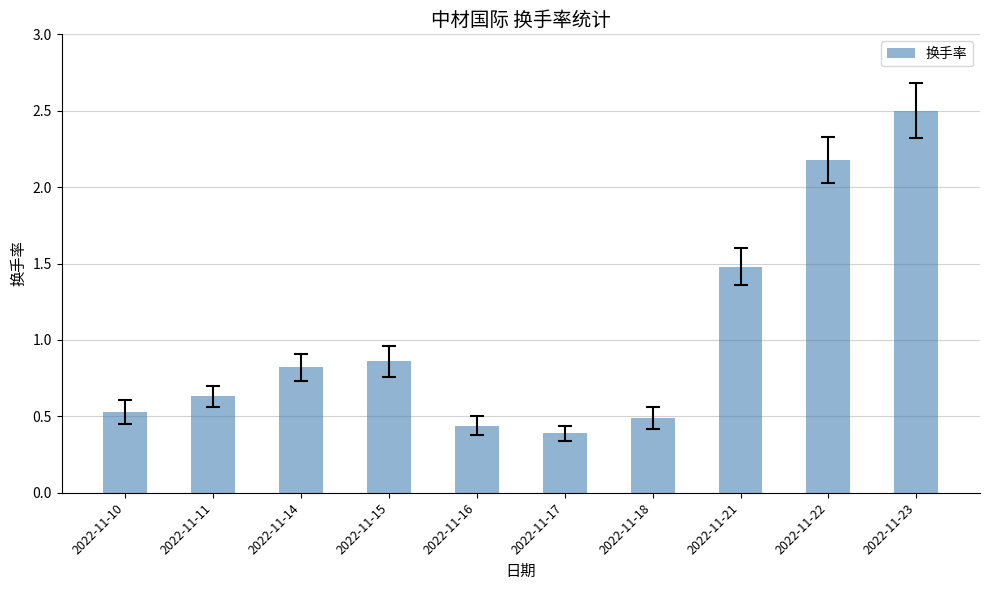

What is the difference between the values at 2022-11-23 and 2022-11-10?

2.0